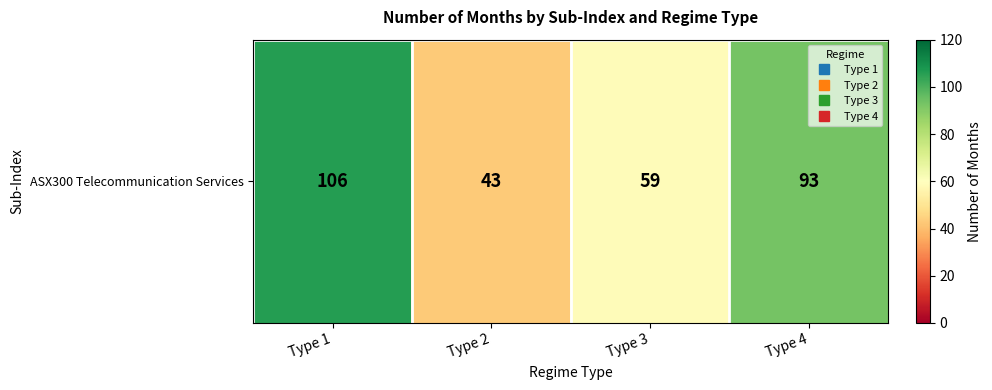

Between Type 3 and Type 1, which is larger?

Type 1